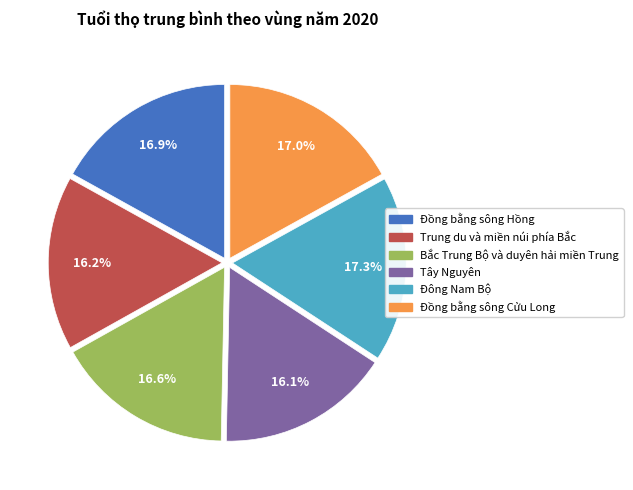

The Bắc Trung Bộ và duyên hải miền Trung slice represents 17% of the pie. True or false?

True